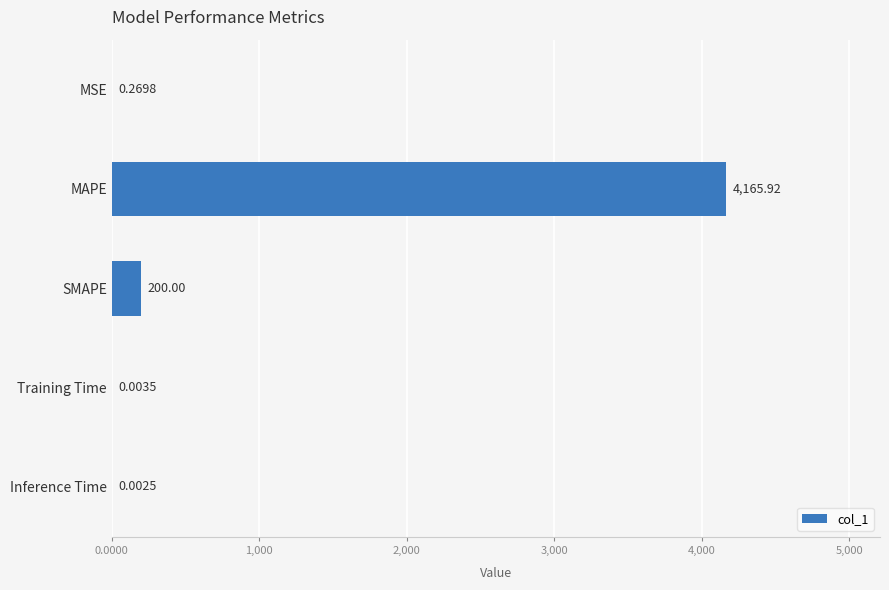

What is the sum of all values?

4366.2